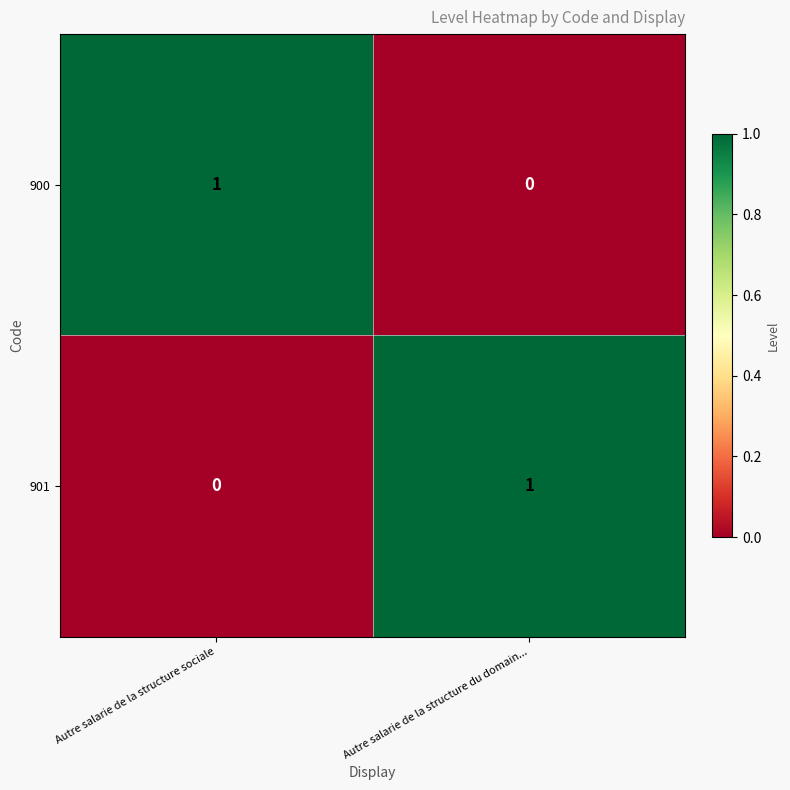

Where is 901 nearest to the value 0?

Autre salarie de la structure sociale